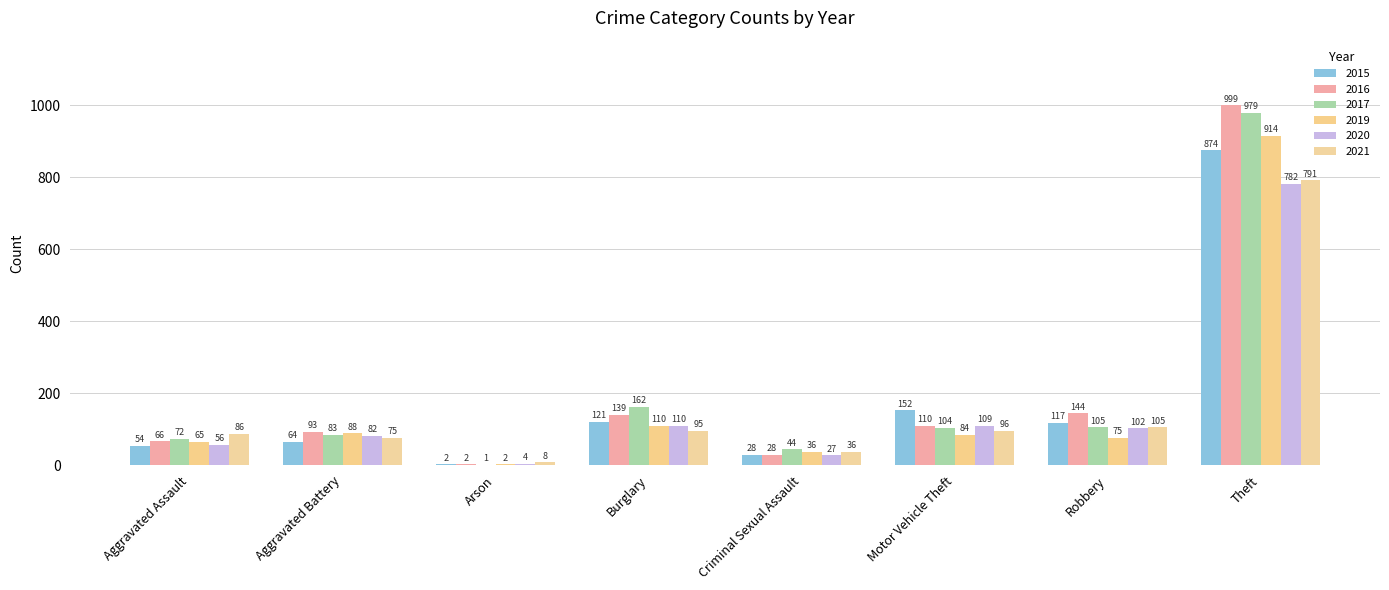

How many series are shown in this chart?

6